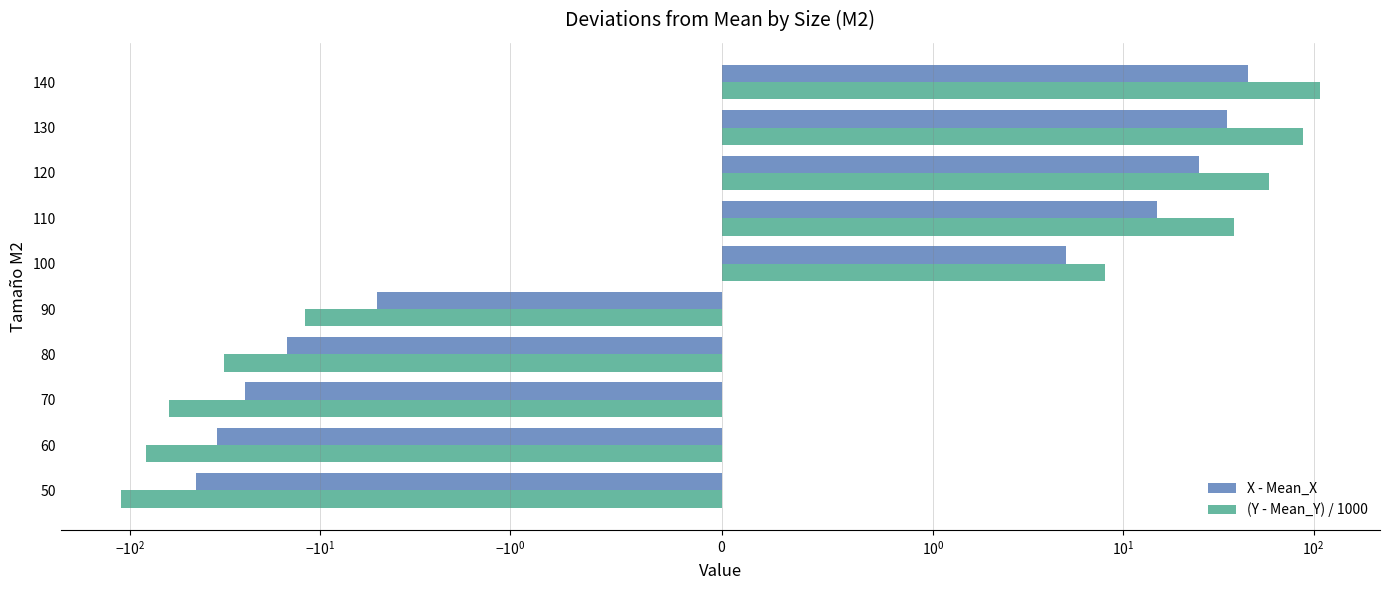

Which has a higher value, 60 or 120?

120